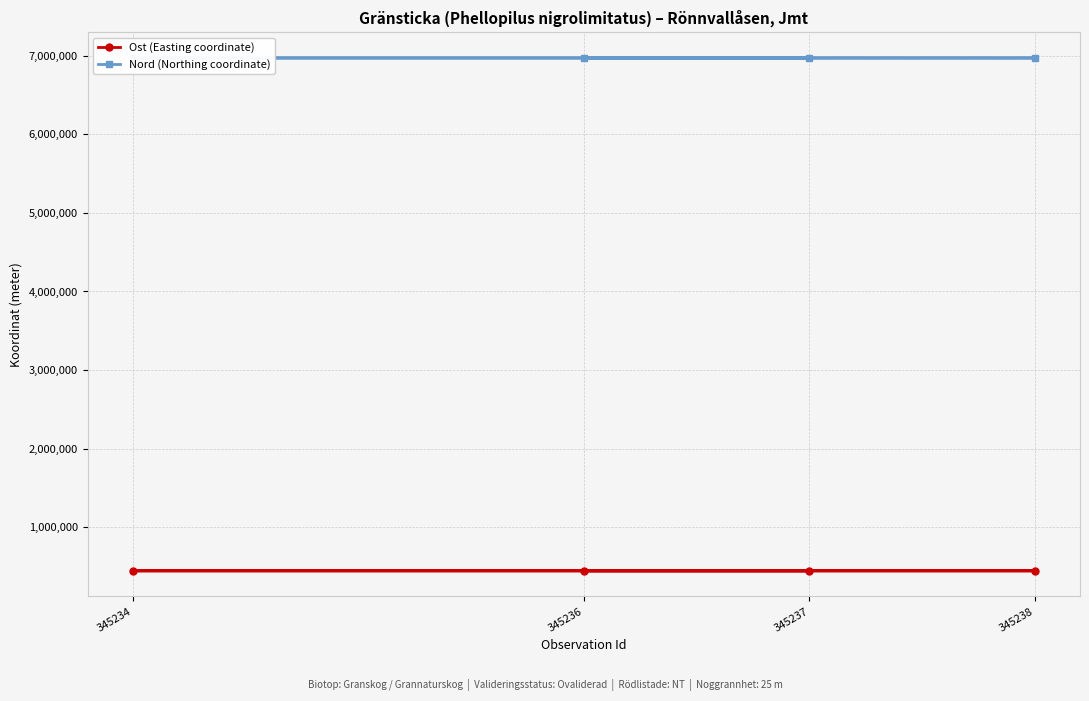

Reading left to right, list all the values displayed in this chart.

Ost (Easting coordinate): 345236=445298.7	345238=445280.2	345234=445247.4	345237=445299.3
Nord (Northing coordinate): 345236=6971036.8	345238=6970938.5	345234=6971081.0	345237=6971012.6